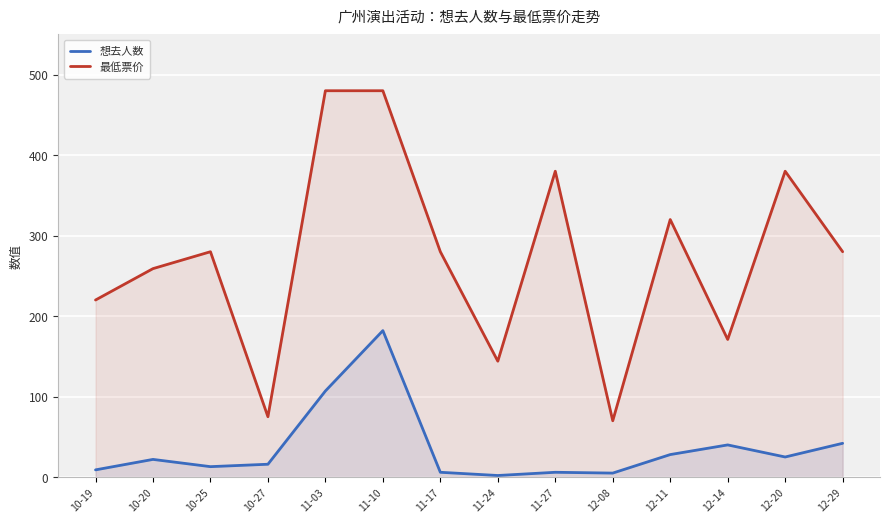

Which category has the highest value in the 最低票价 series?

11-03